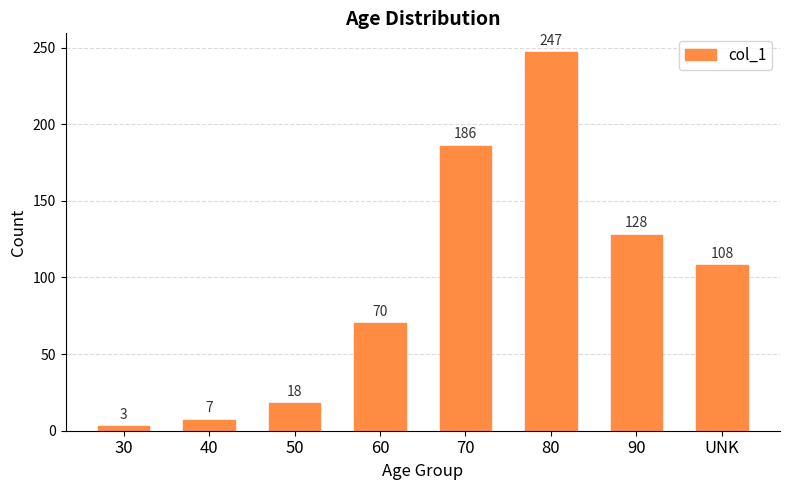

What is the change in value from 50 to 80?

+229